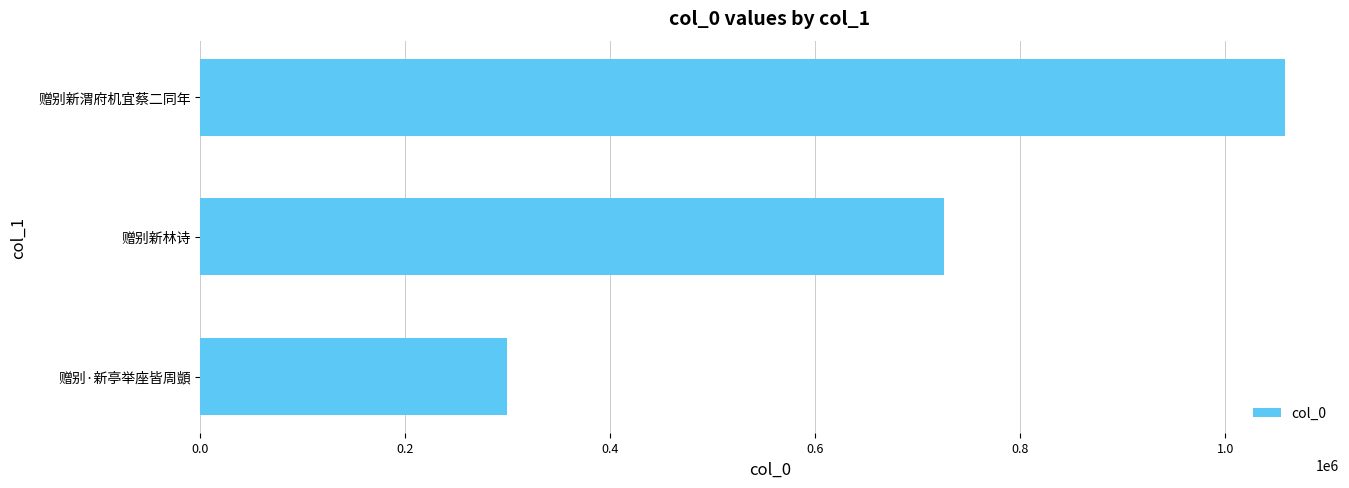

List the labels in order of value, largest first.

赠别新渭府机宜蔡二同年, 赠别新林诗, 赠别·新亭举座皆周顗